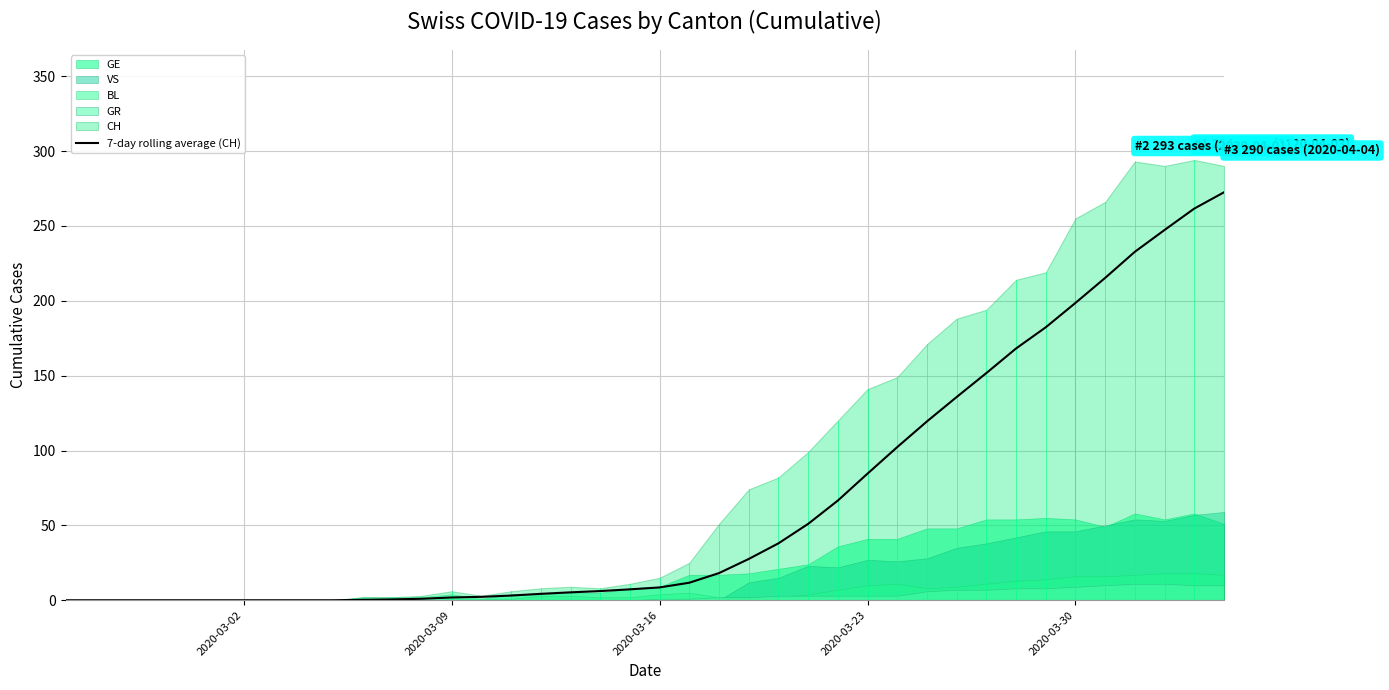

What is the highest value of the 7-day rolling average (CH) series?

272.4